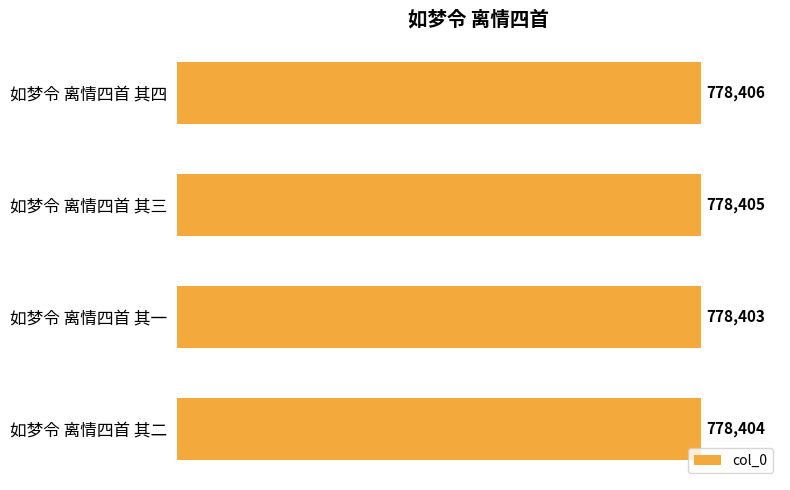

What is the difference between the maximum and minimum values?

3